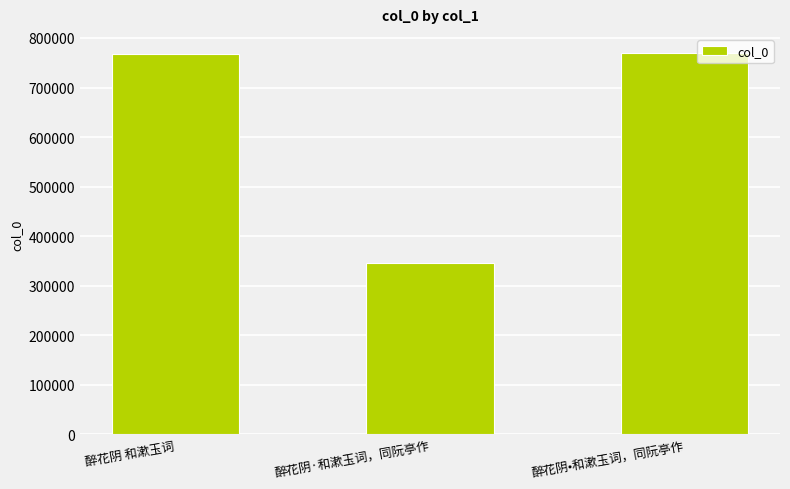

Where is the data nearest to the value 557380?

醉花阴 和漱玉词